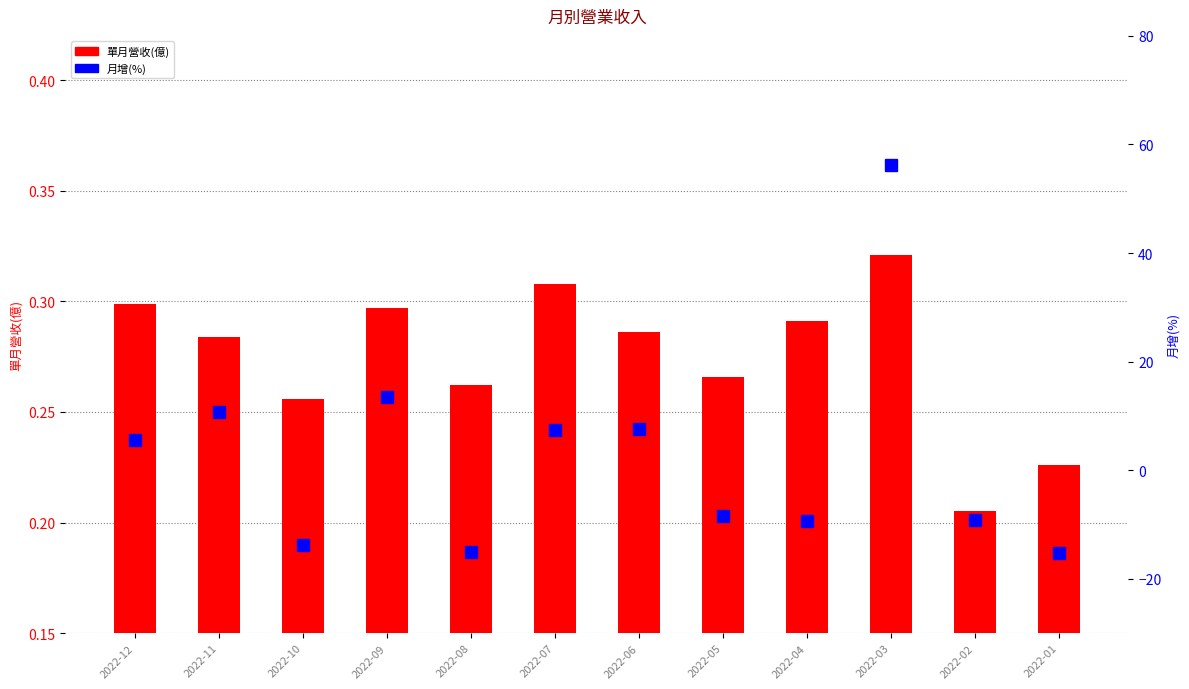

How many data points does each series have?

12